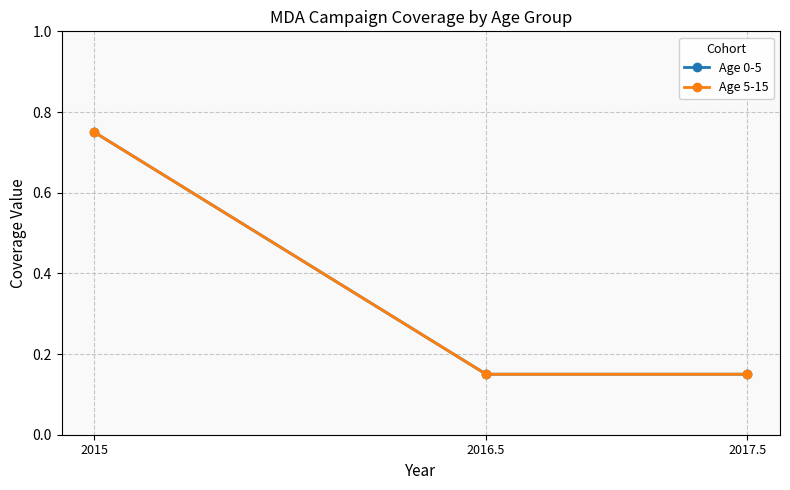

What position from the right is 2015?

3